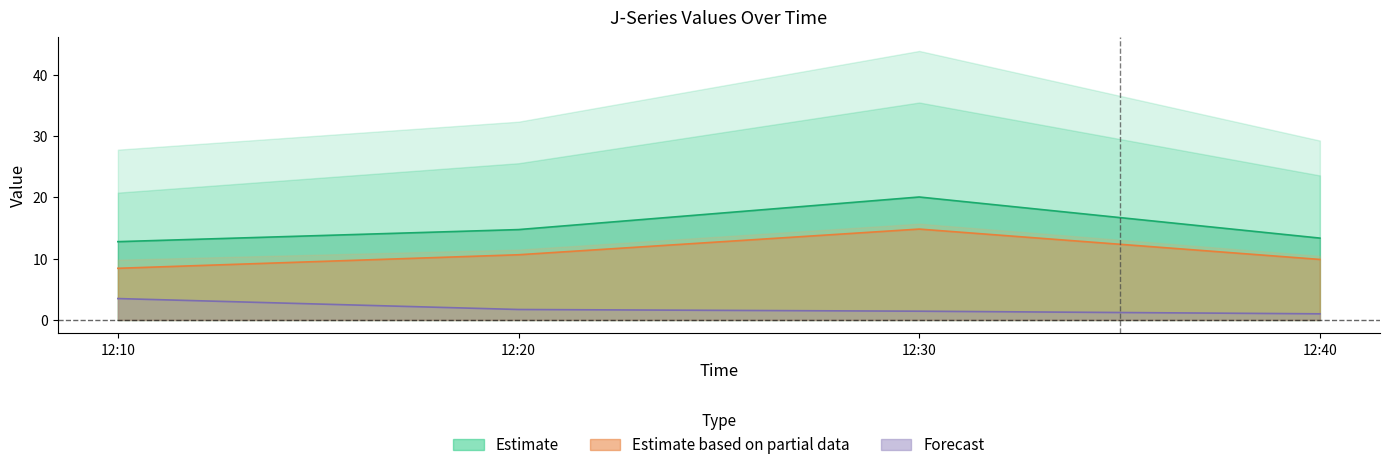

At which label does J3 reach its minimum?

12:40